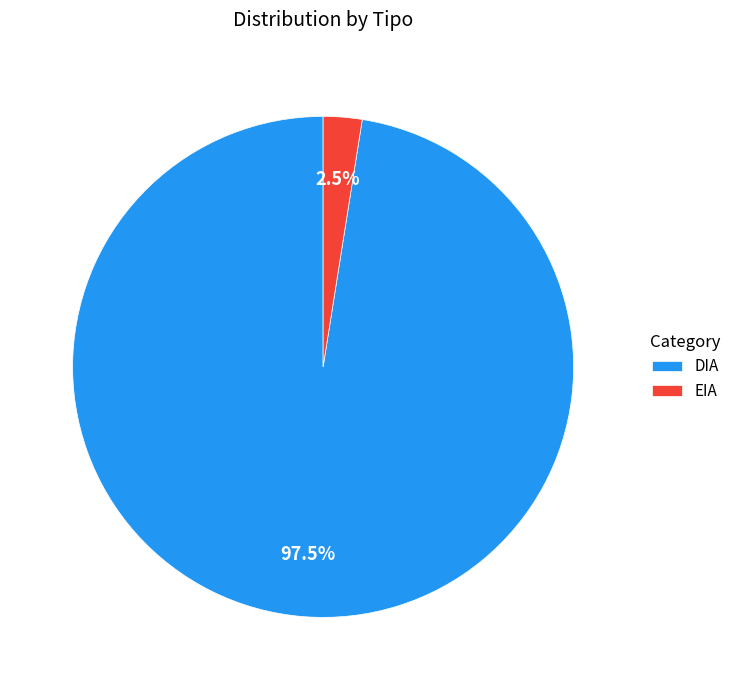

Which has a higher value, EIA or DIA?

DIA